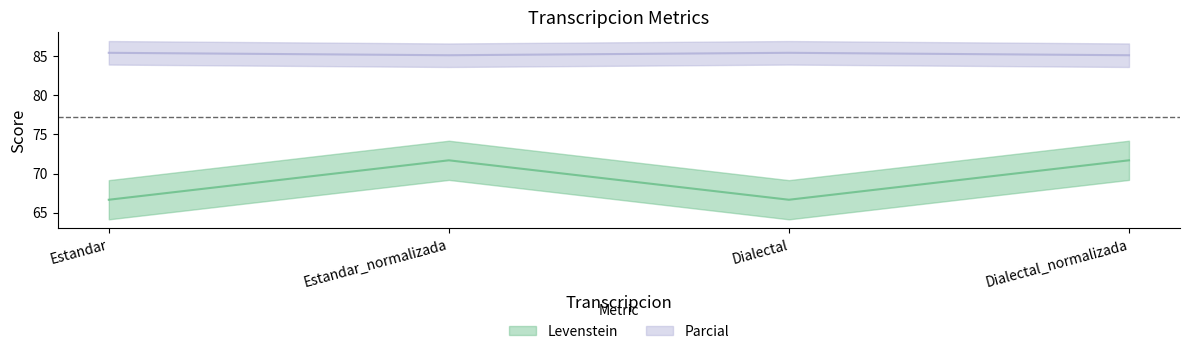

Rank the series at Estandar_normalizada from highest to lowest value.

Parcial, Levenstein